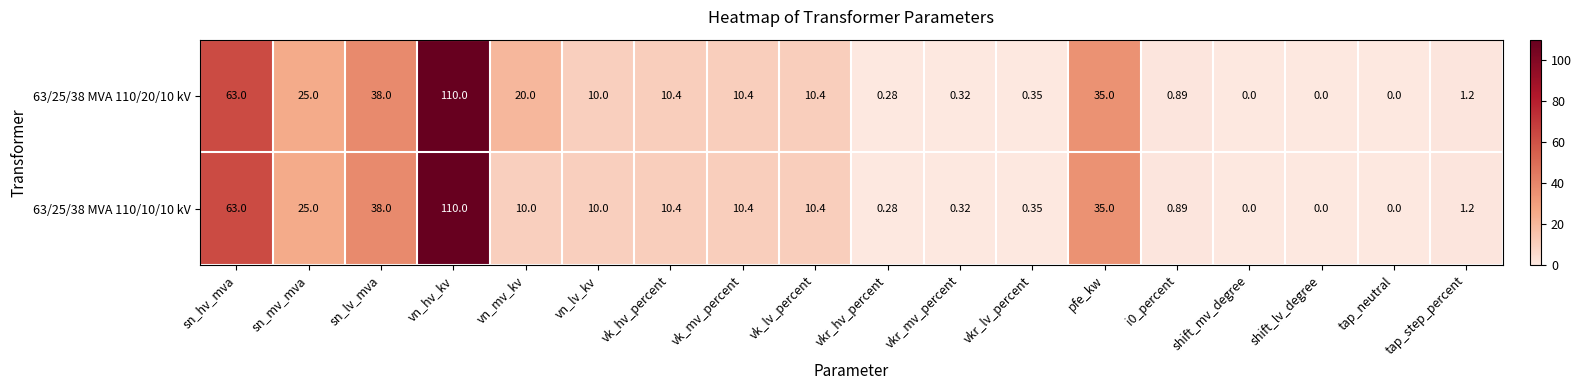

Which category has the highest value in the 63/25/38 MVA 110/10/10 kV series?

vn_hv_kv